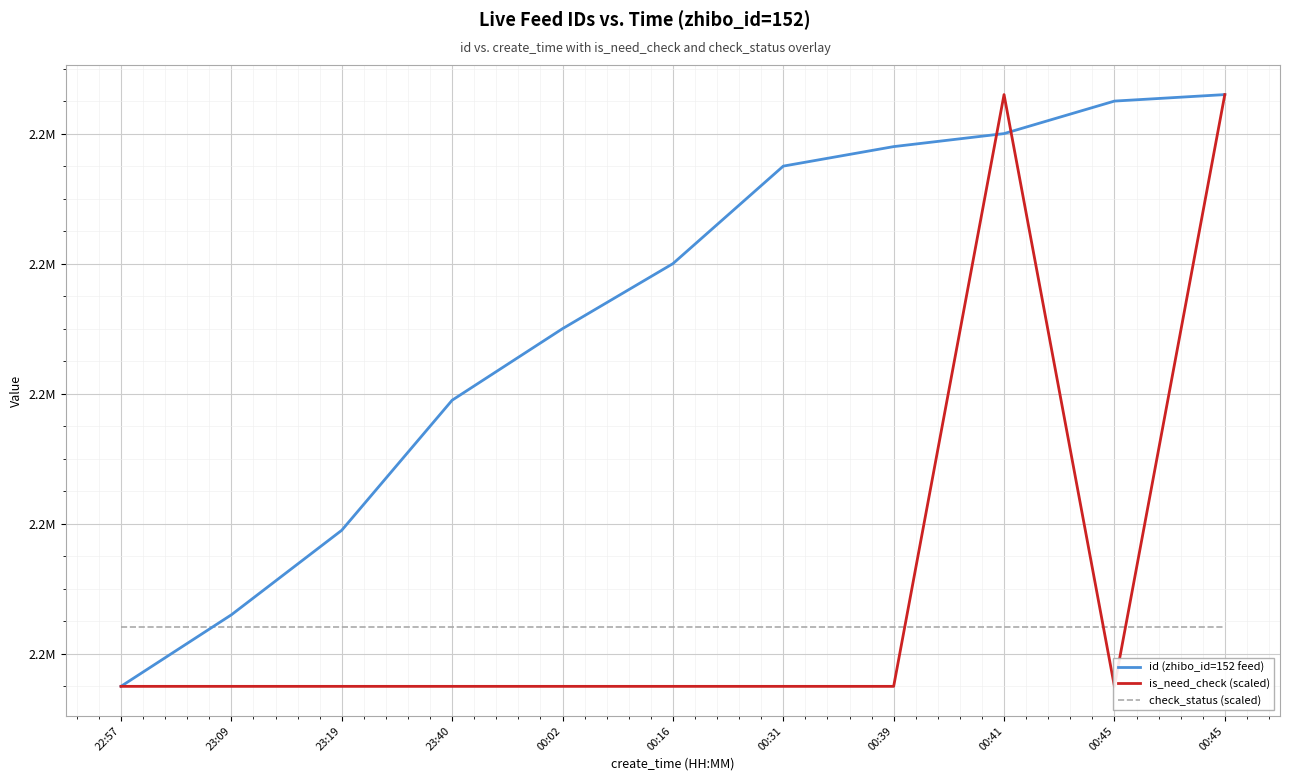

Which series has the largest total across all categories?

id (zhibo_id=152 feed)